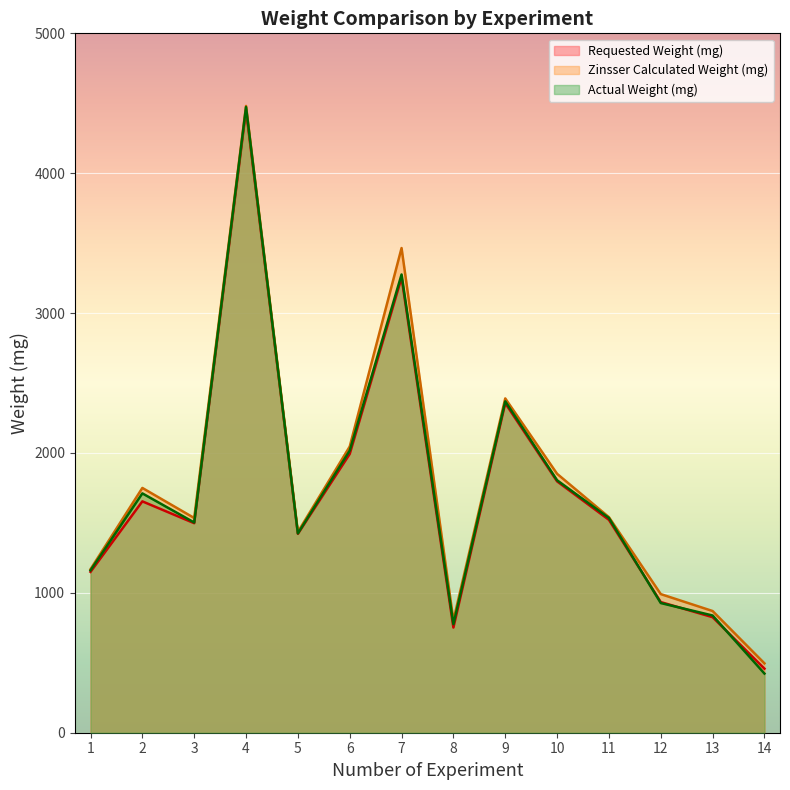

What is the approximate value of Actual Weight (mg) at 5, to the nearest 100?

1400